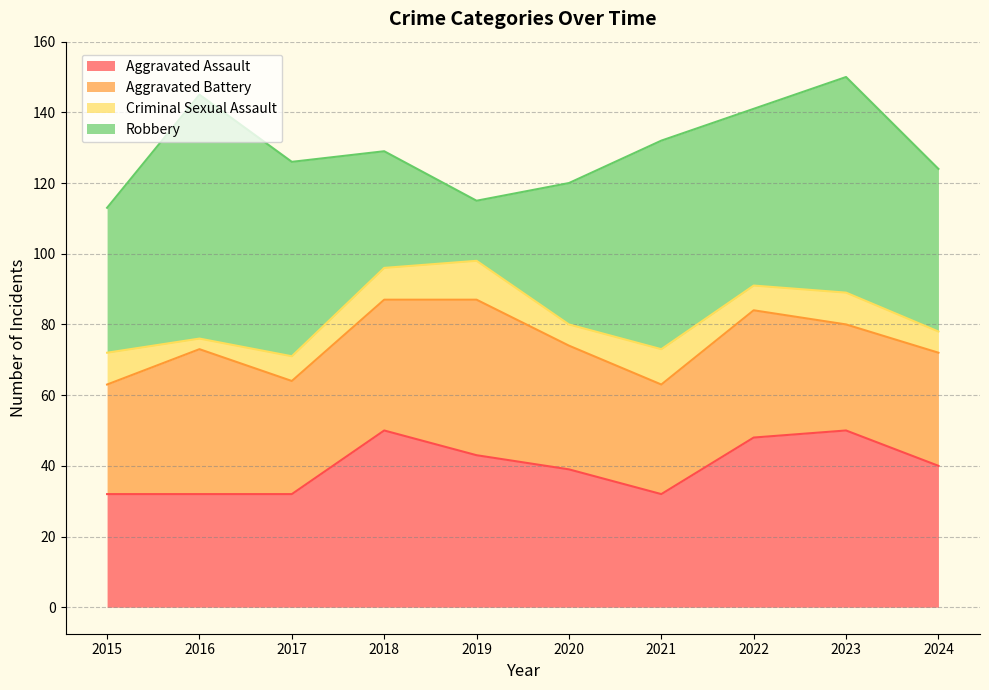

Which category has the highest value in the Criminal Sexual Assault series?

2019